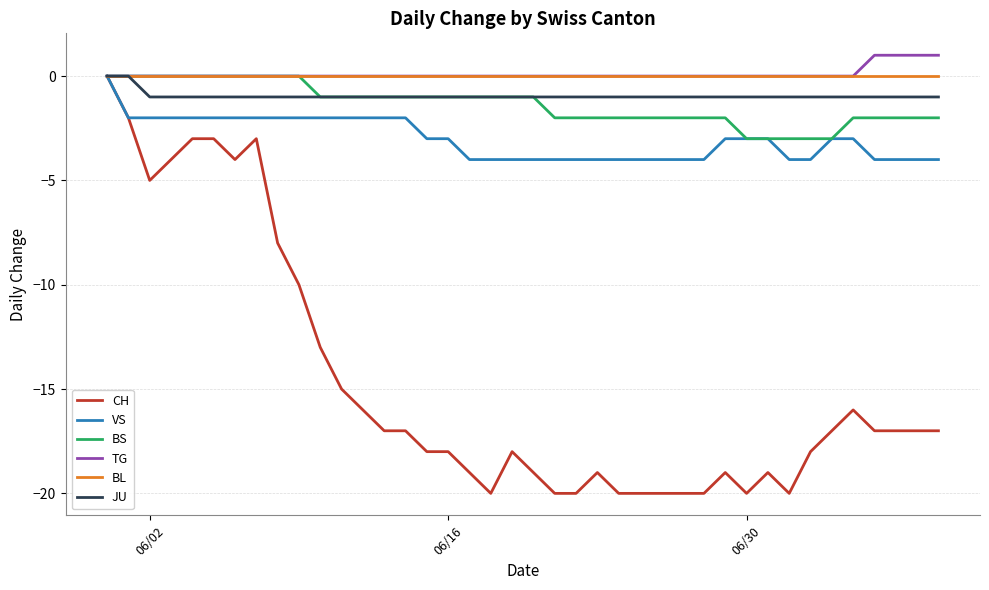

Which series has the largest range (max minus min)?

CH